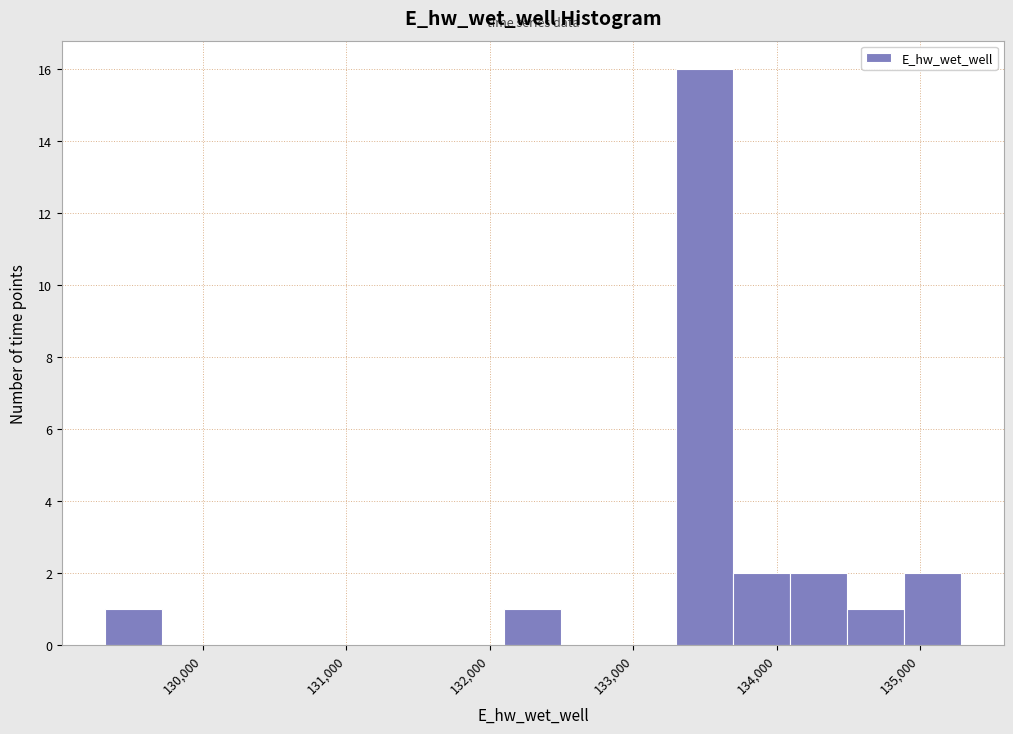

Around what value on the x-axis is the tallest bar? Give the approximate position of its centre, as read against the axis.

133500